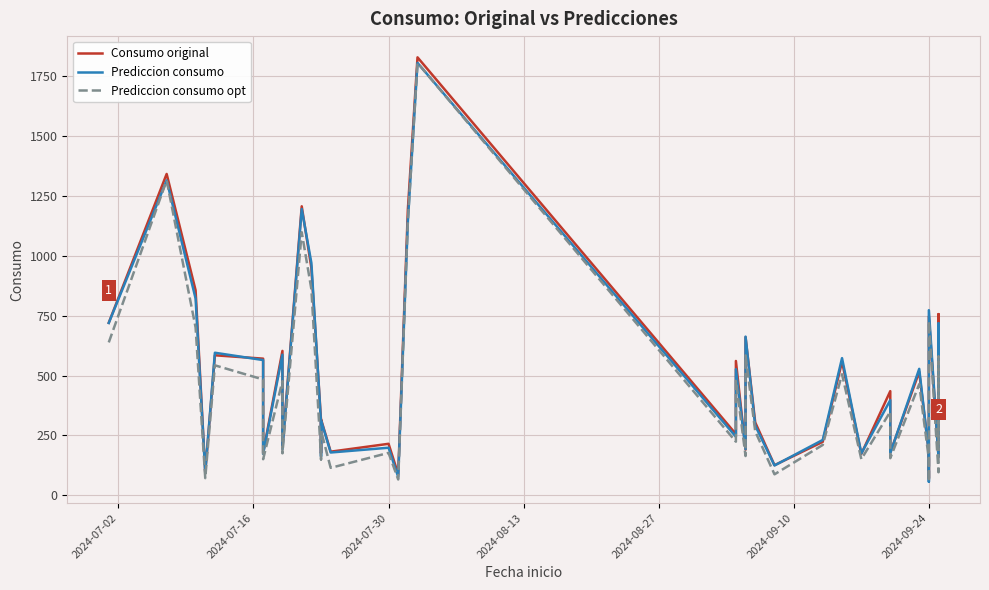

What is the value of the Prediccion consumo opt point at the 20th from the left?

224.0